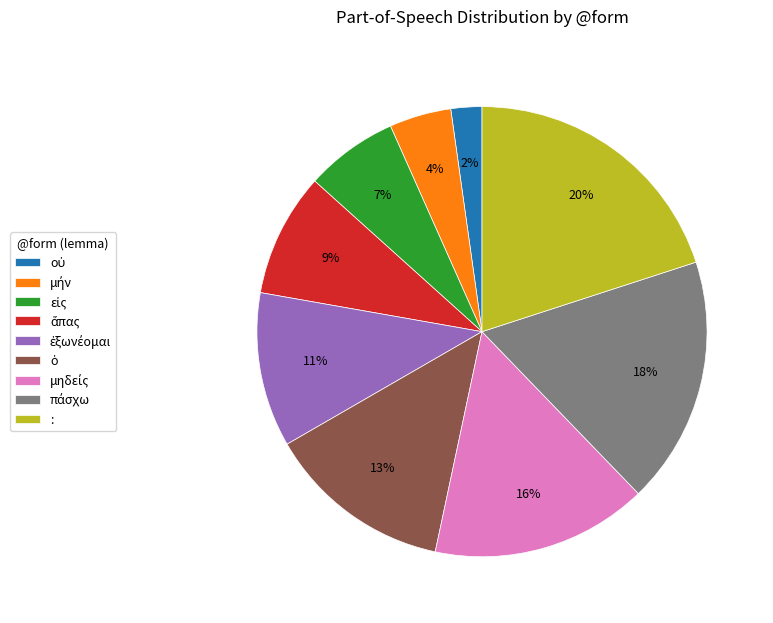

True or false: : accounts for 13% of the total.

False